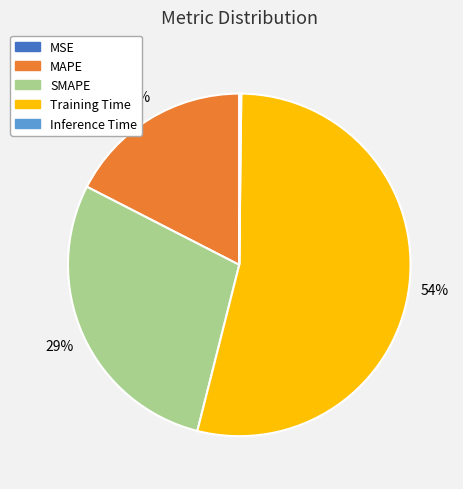

Which slice represents more than half of the pie?

Training Time